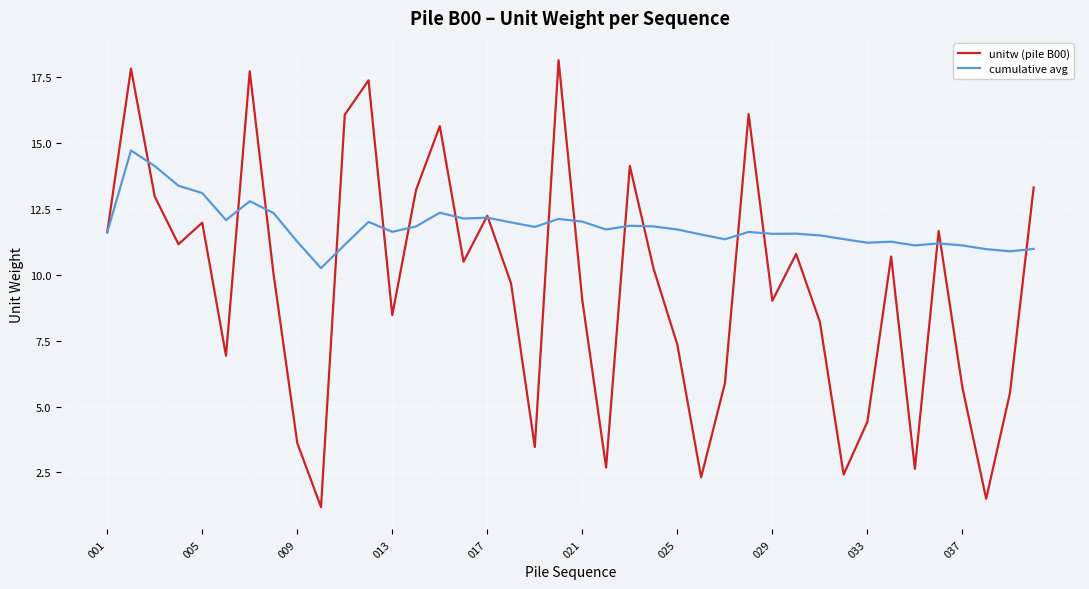

Which series has the largest range (max minus min)?

unitw (pile B00)